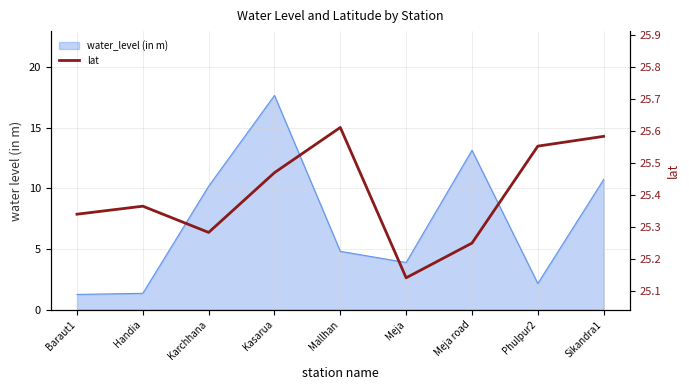

At which category does the data reach its first local valley?

Karchhana